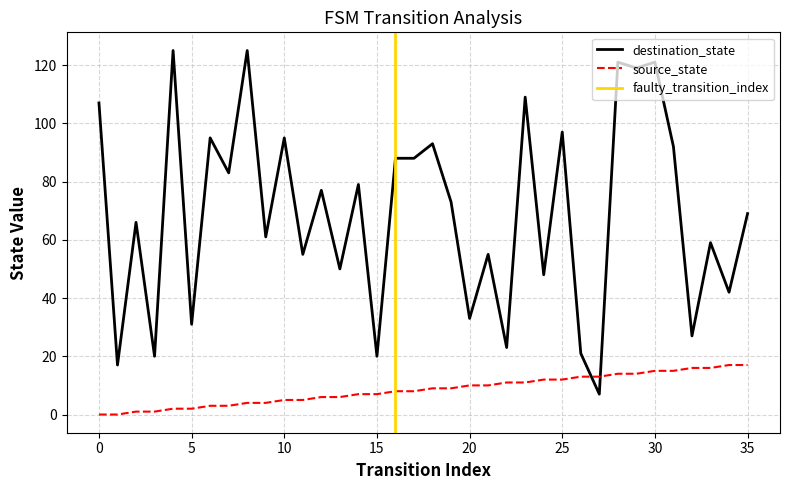

Is it true that destination_state equals 171 at 28?

False